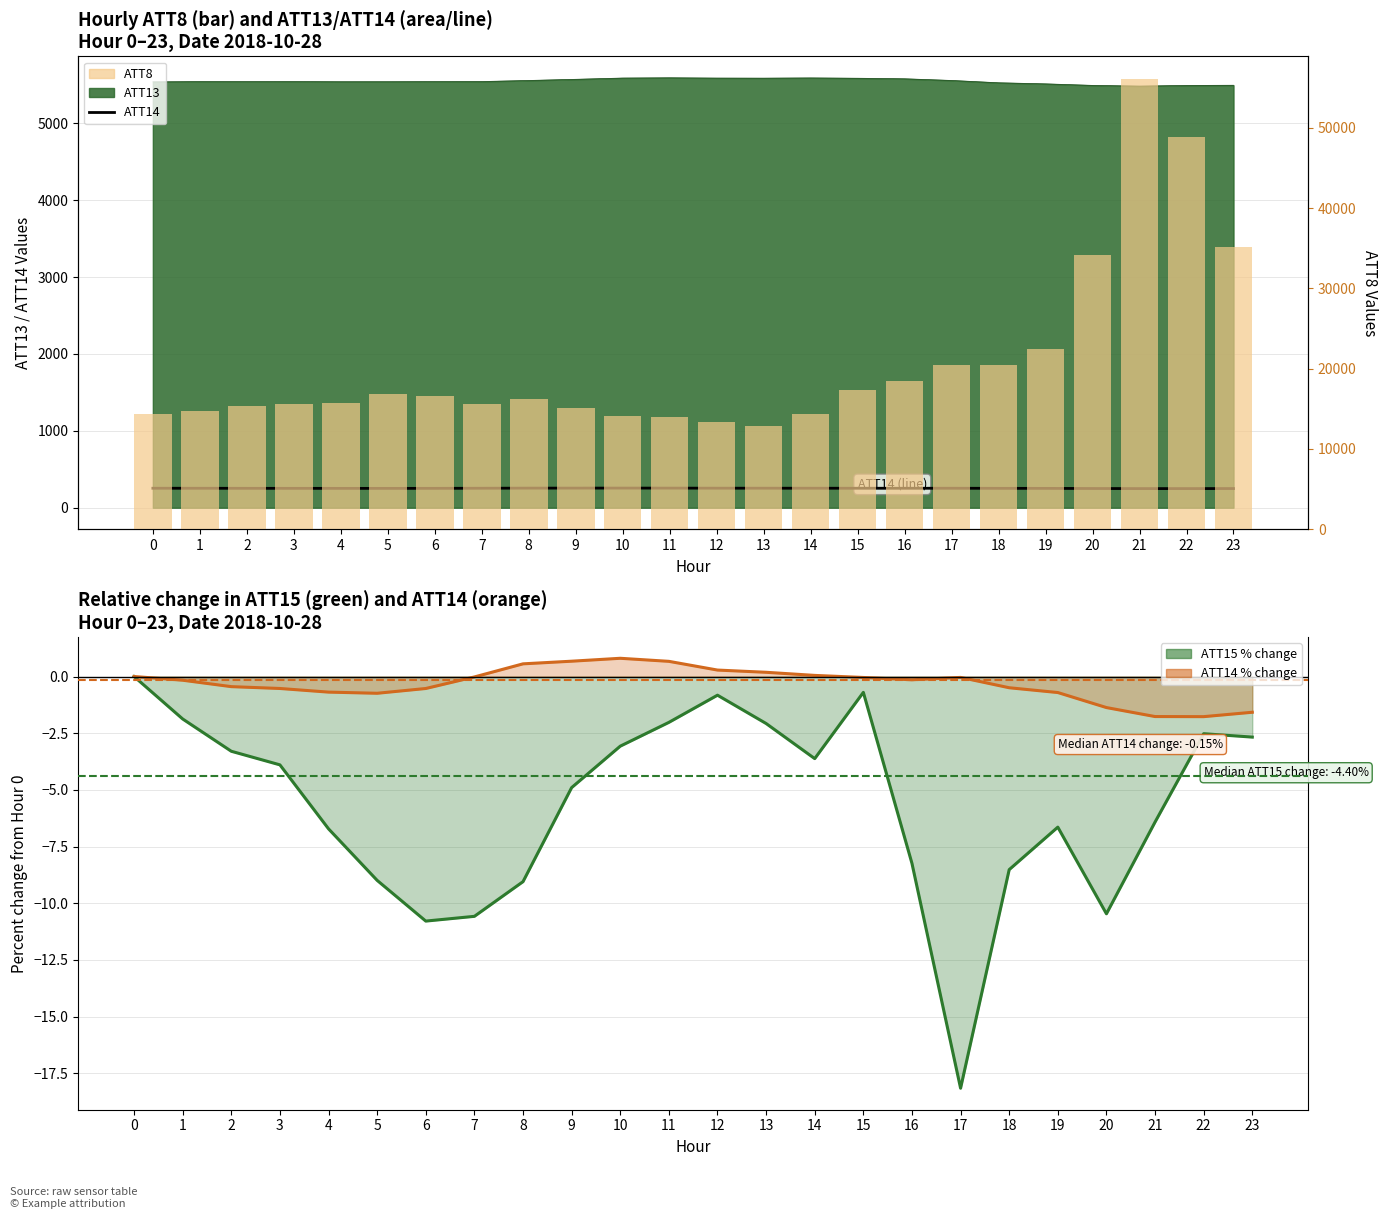

What is the average value of the ATT14 series?

252.5